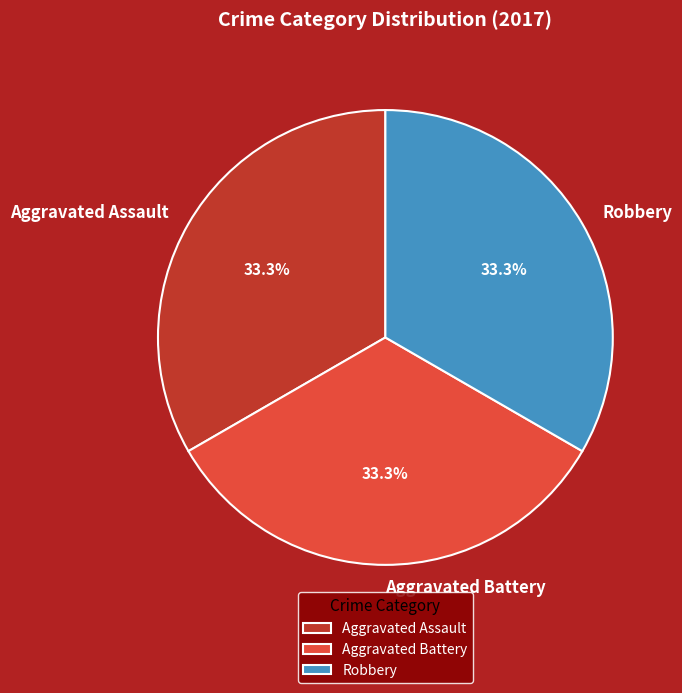

To the nearest percent, what is the difference between the largest and smallest slice percentages?

0%